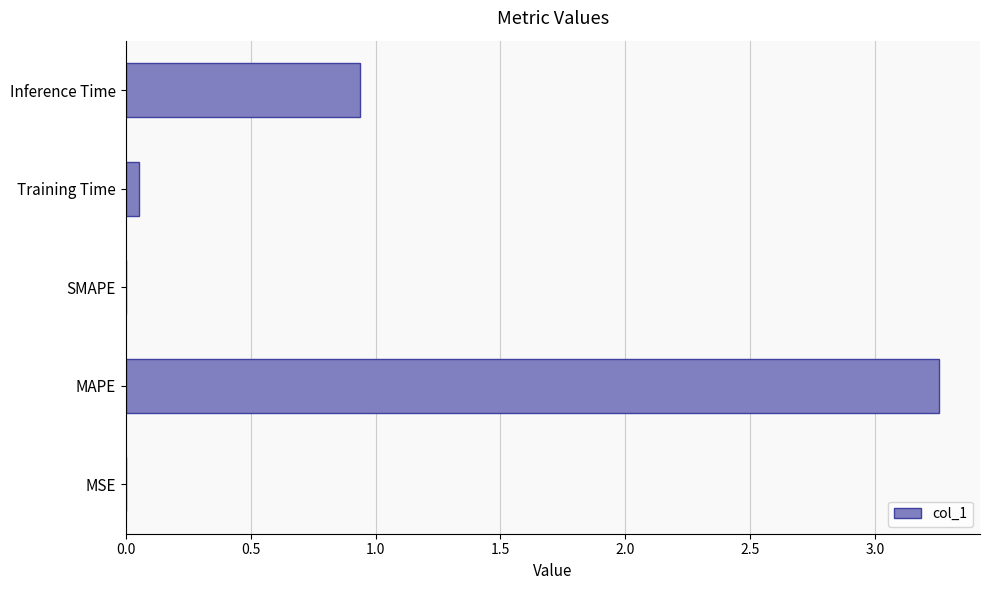

What is the sum of all values?

4.3